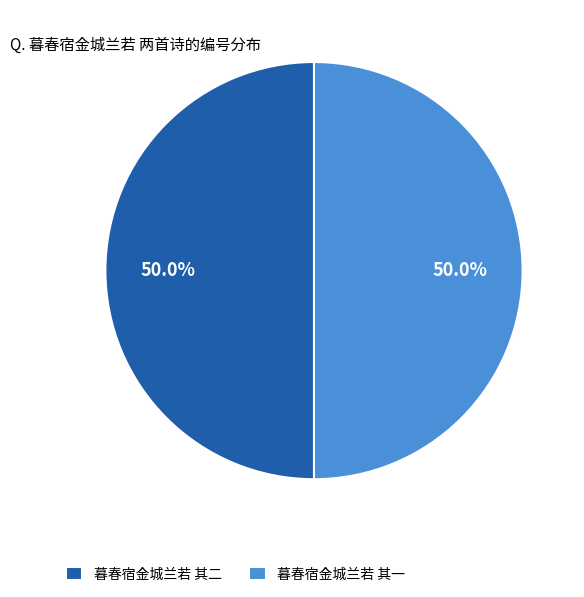

What is the total percentage of 暮春宿金城兰若 其二 and 暮春宿金城兰若 其一?

100.0%